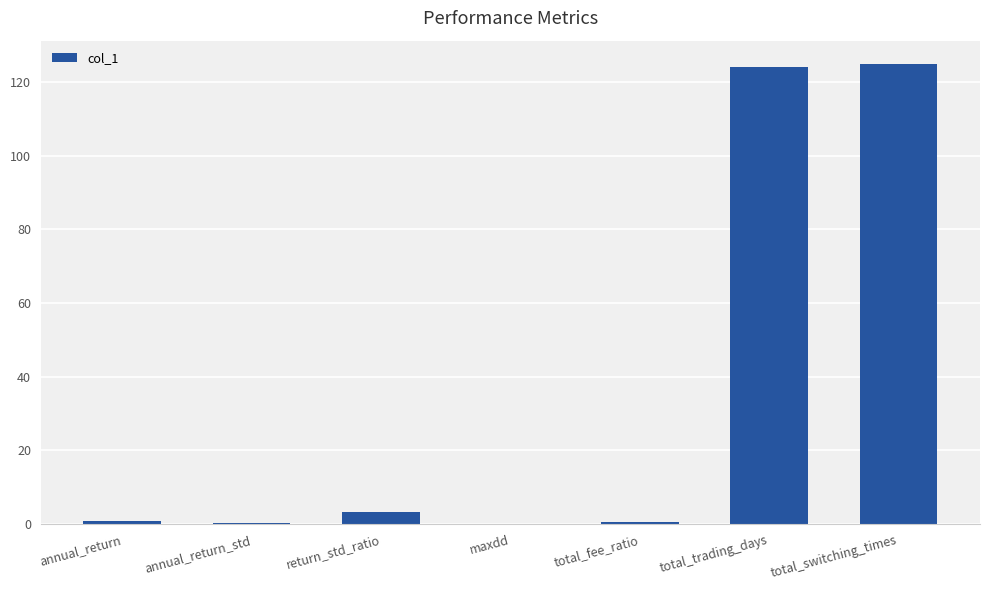

What is the average value?

36.3